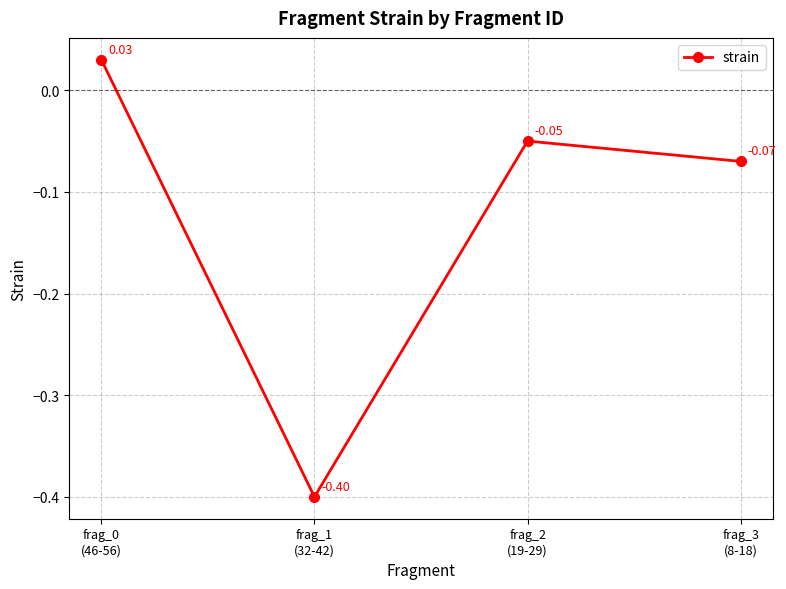

What is the label of the 1st point from the right?

frag_3
(8-18)